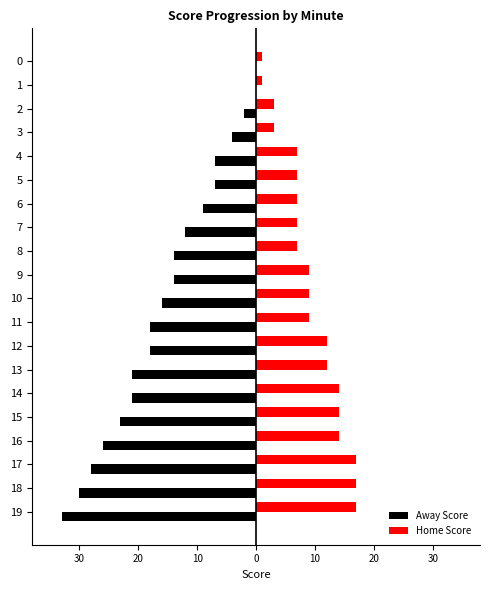

What is the approximate value of Away Score at 19?

-33